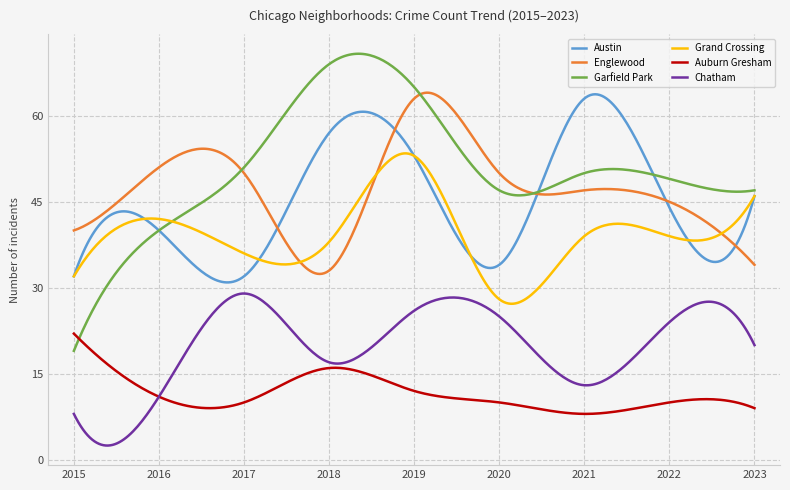

Which series has the largest range (max minus min)?

Garfield Park